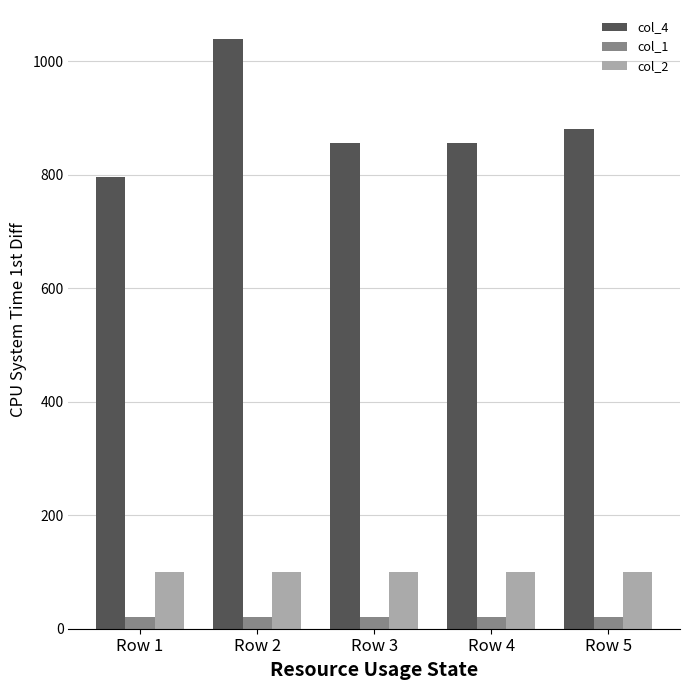

The value of col_2 at Row 2 is 100. True or false?

True